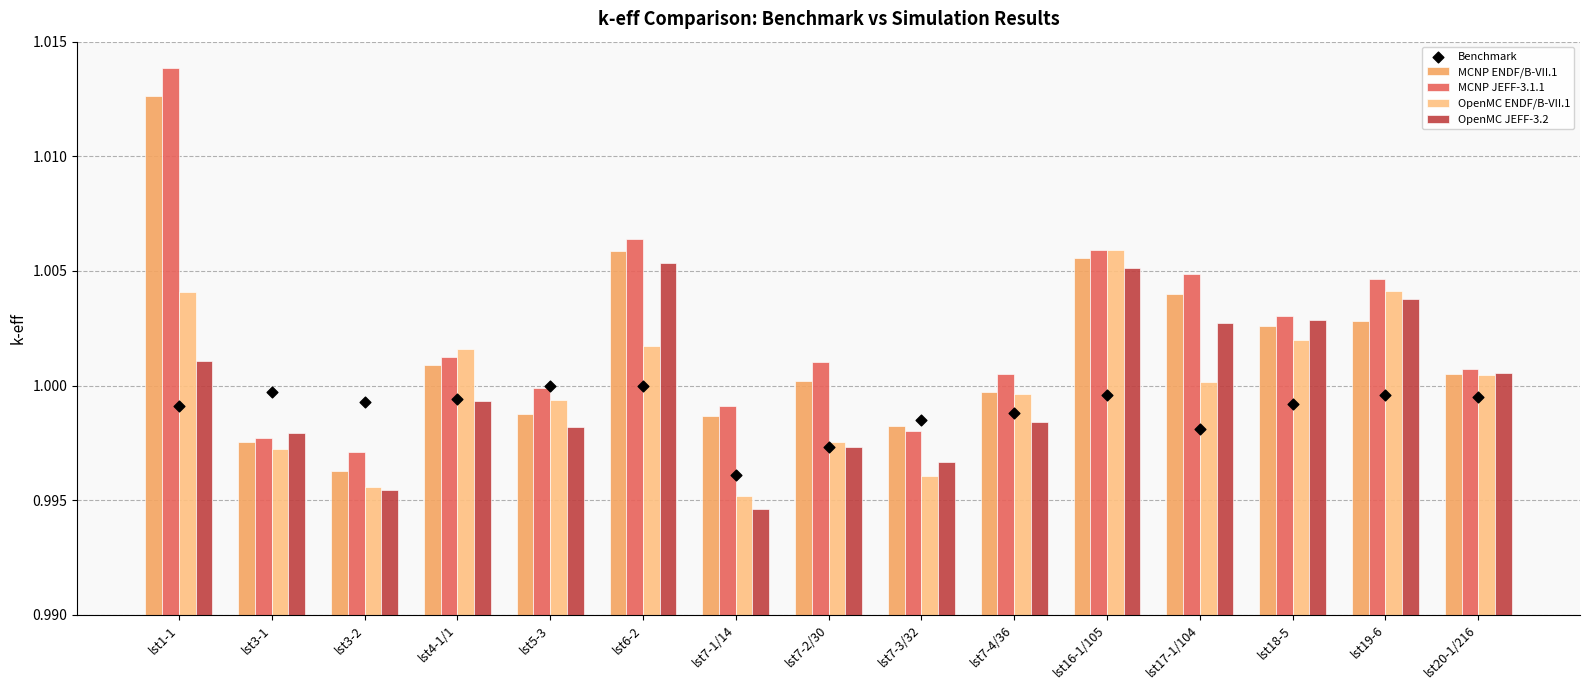

What is the total value across all series at lst19-6?

5.0